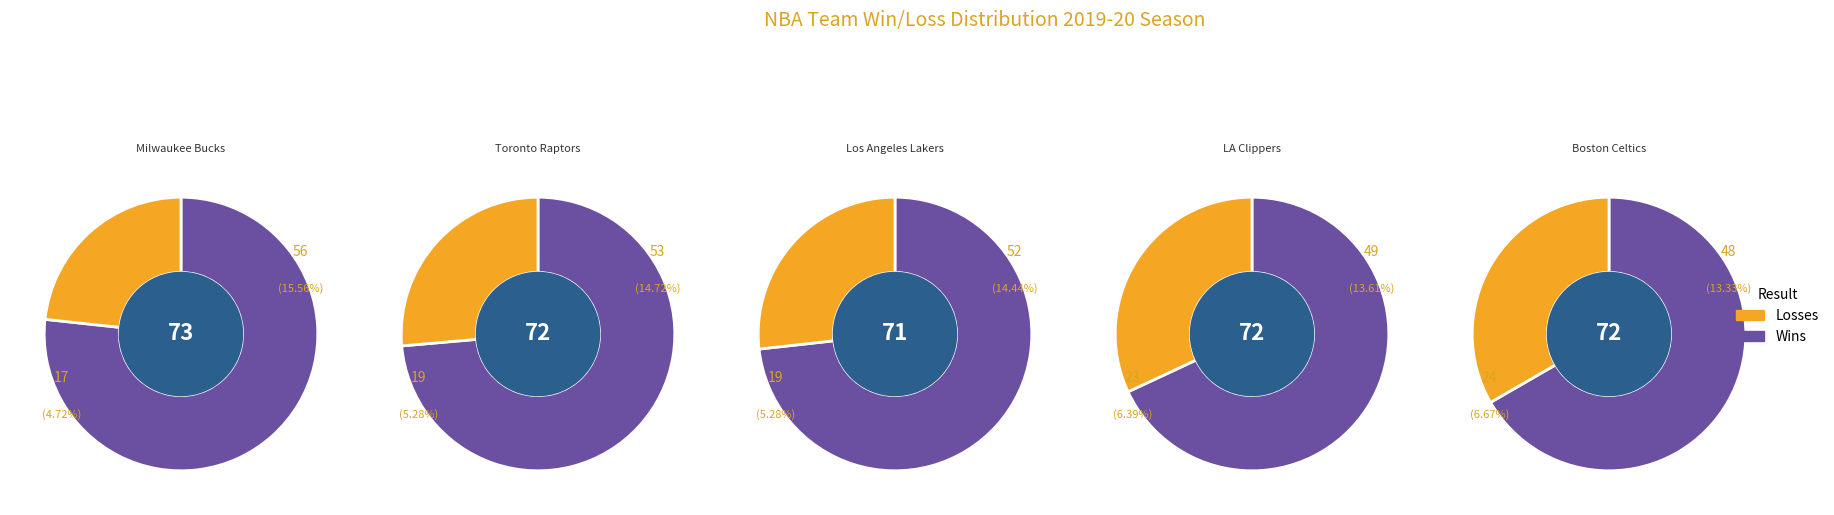

Is it true that Orlando Magic is 15% of the pie?

False